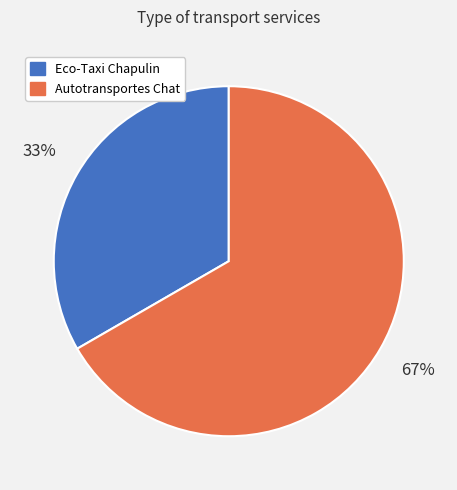

Which category has the smallest portion of the pie?

Eco-Taxi Chapulin